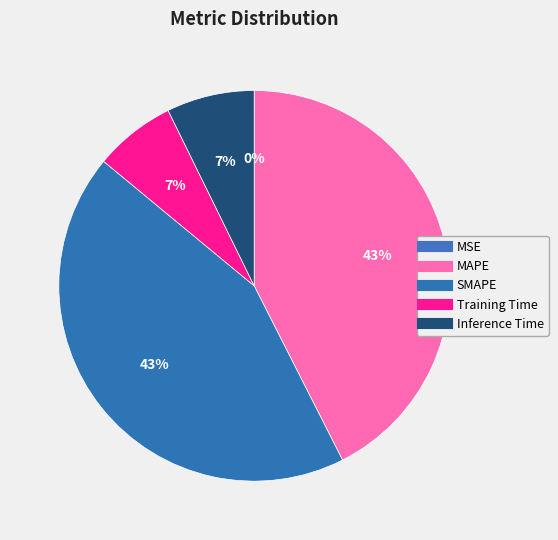

What percentage is the Inference Time slice, to the nearest percent?

7%